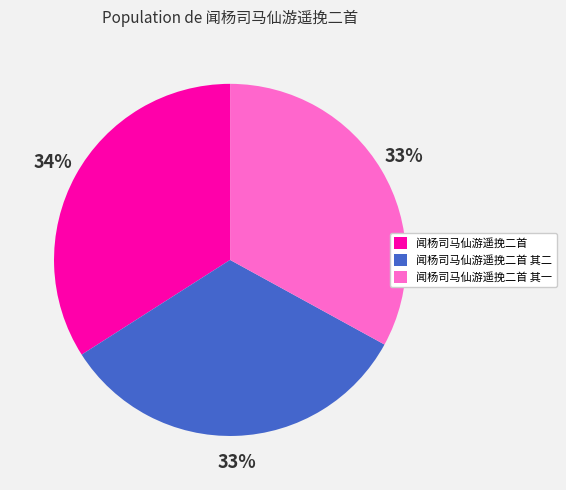

Between 闻杨司马仙游遥挽二首 其二 and 闻杨司马仙游遥挽二首, which is larger?

闻杨司马仙游遥挽二首